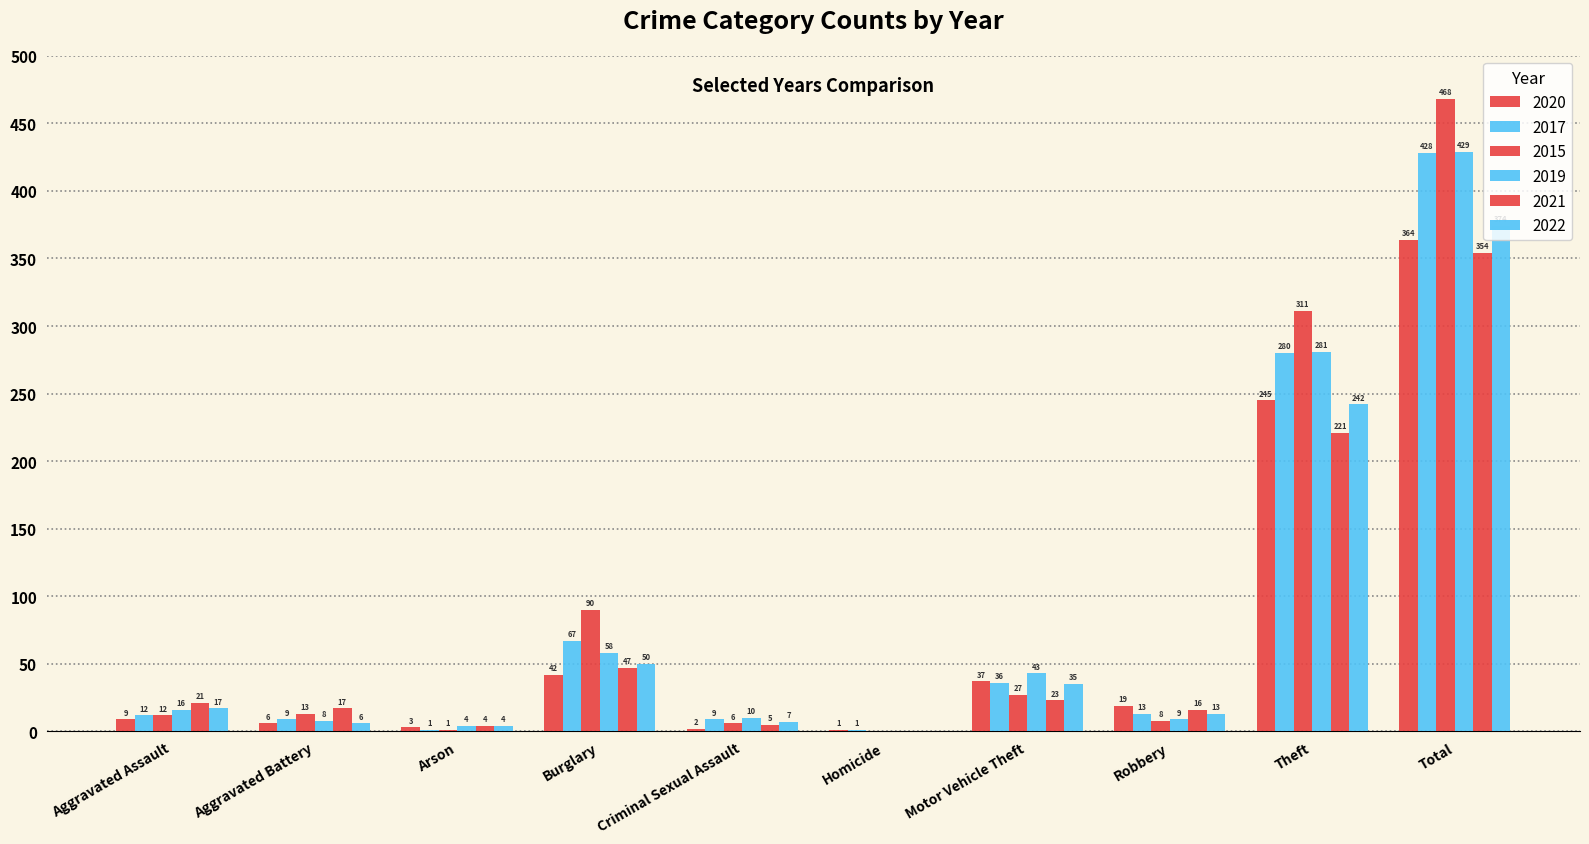

Which series changed the most between Motor Vehicle Theft and Robbery?

2019